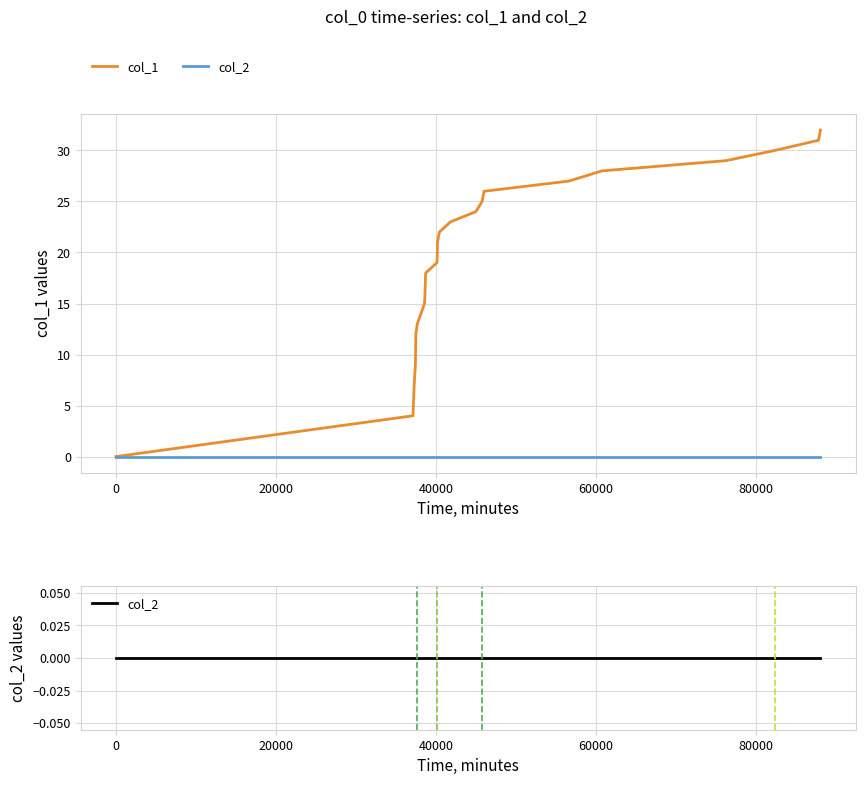

What are all the series names shown in the legend?

col_1, col_2